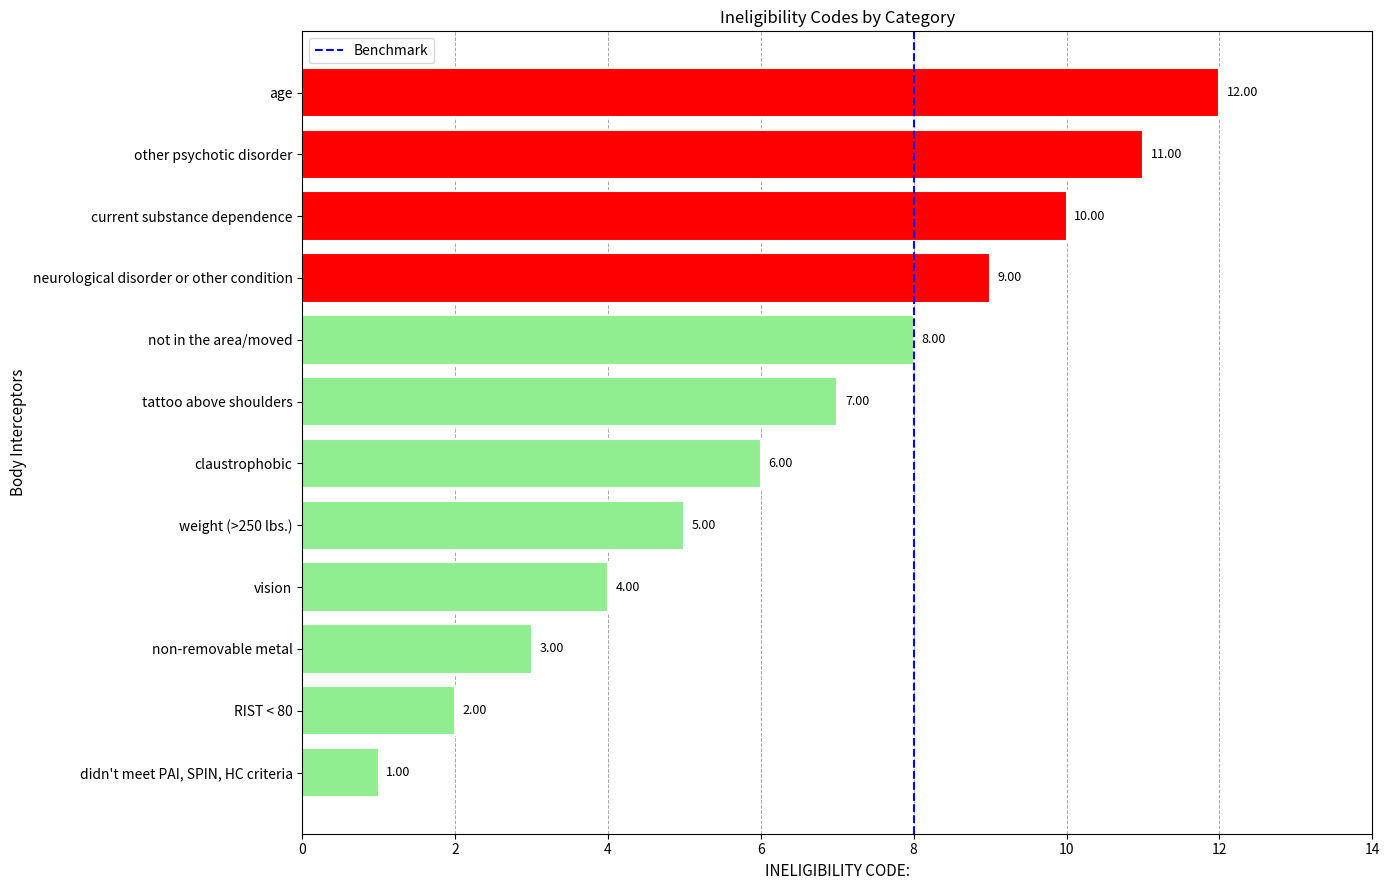

What is the ratio of the value at claustrophobic to the value at weight (>250 lbs.)?

1.2